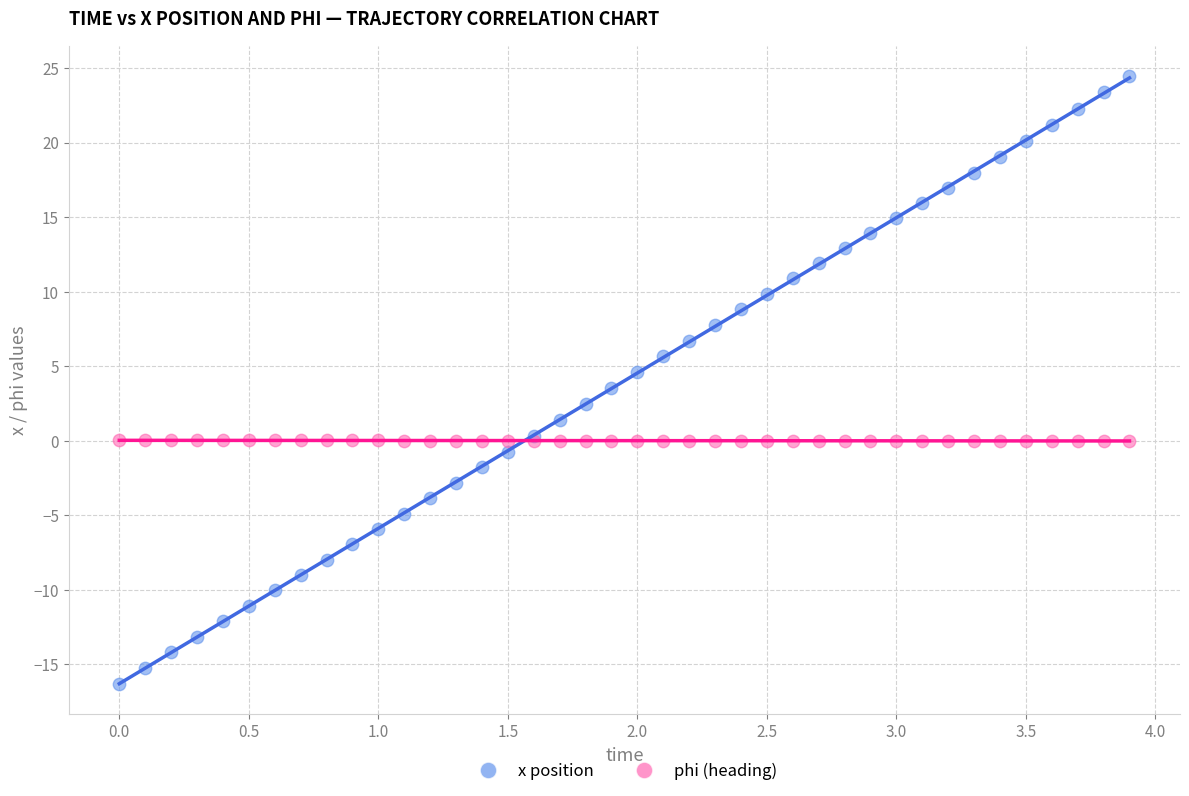

Which series reaches the minimum Y coordinate?

x position